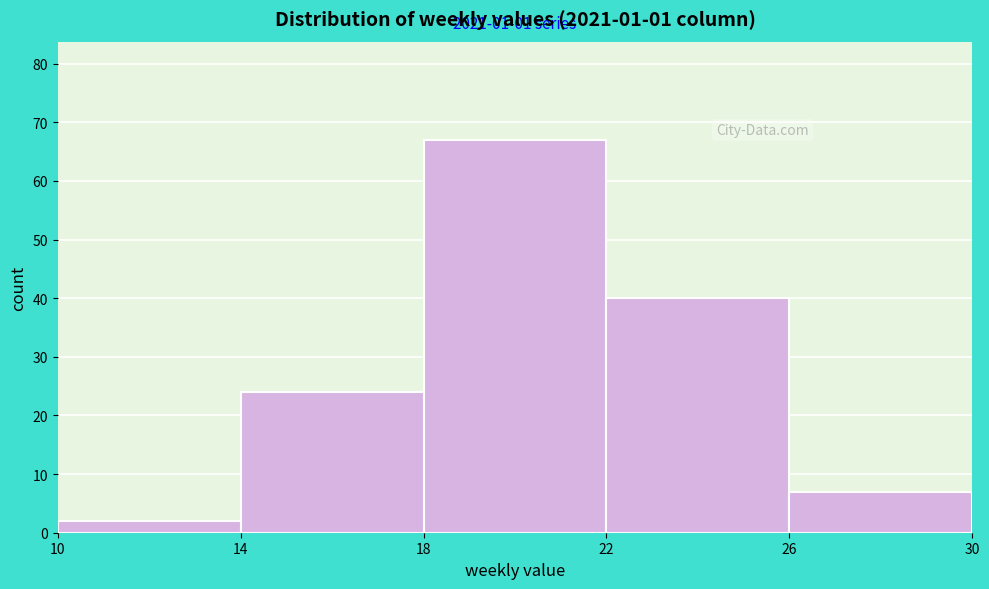

Which range on the x-axis has the tallest bar?

18 to 22